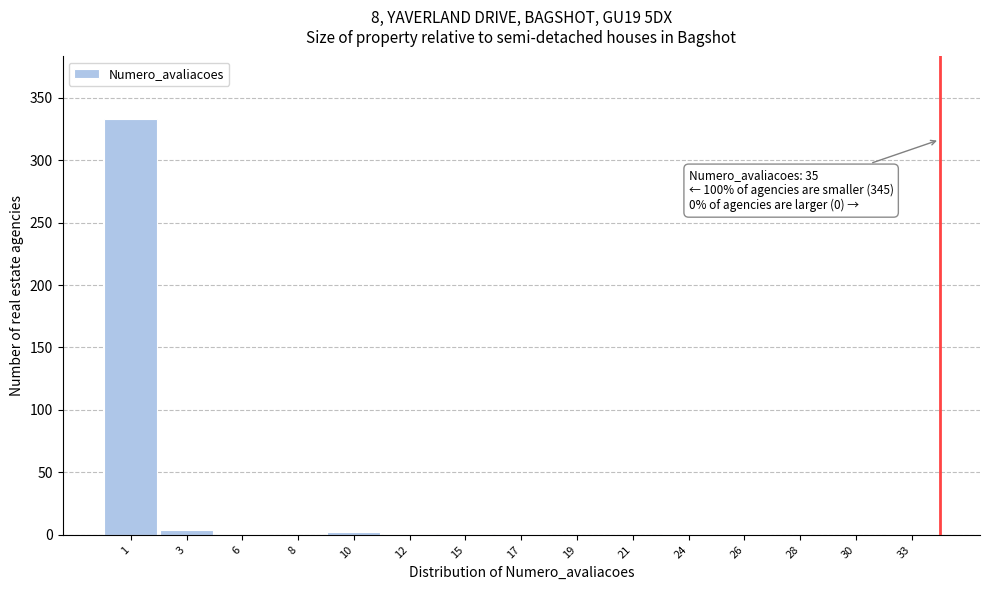

The chart shows a value of 0 at 30. True or false?

True